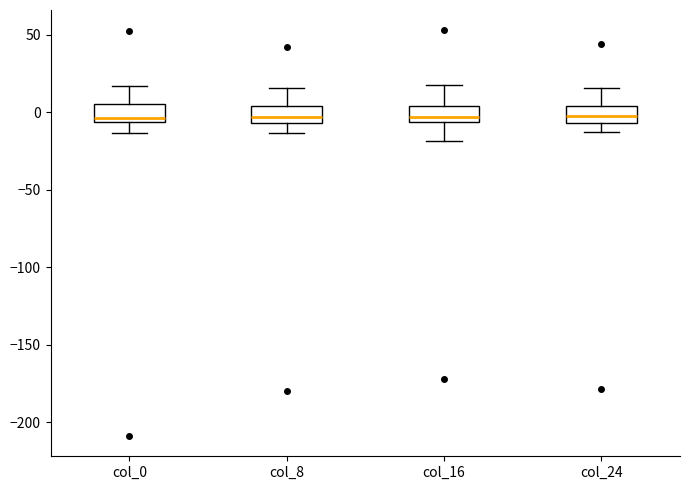

Reading left to right, transcribe this box plot: for each box, give where its median line is, the range the box spans, and where its two whiskers end, as read against the y-axis. The values are not printed on the chart, so give them approximately, as read against the axis.

col_0: median -5 (just above the box's lower edge), box -5 to 5, whiskers -15 to 15
col_8: median -5 (inside the box), box -5 to 5, whiskers -15 to 15
col_16: median -5 (just above the box's lower edge), box -5 to 5, whiskers -20 to 15
col_24: median -5 (inside the box), box -5 to 5, whiskers -15 to 15